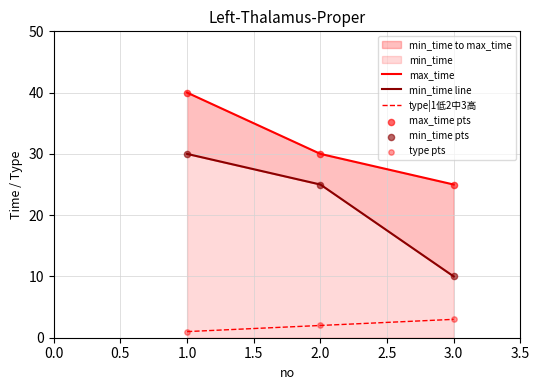

Which series has the largest total across all categories?

max_time